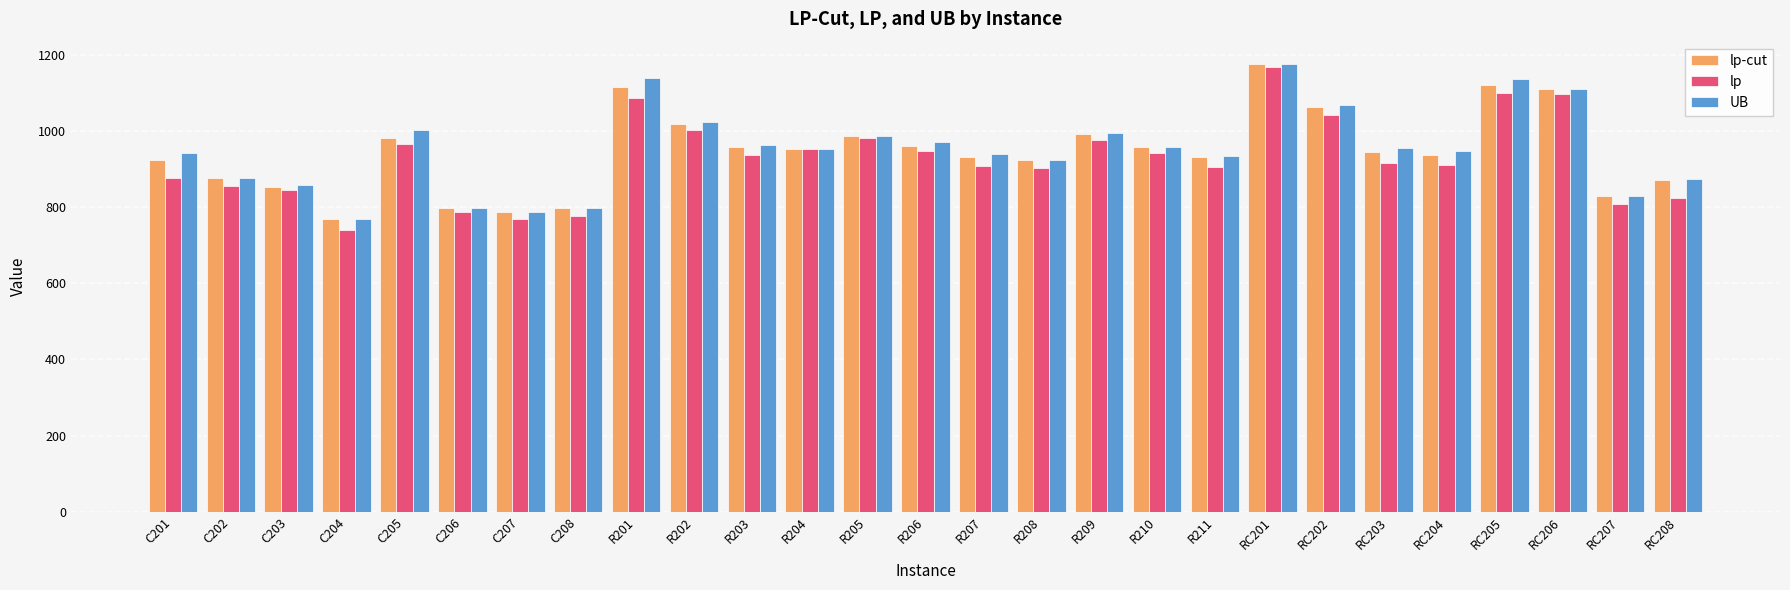

True or false: UB has a value of 797.7 at C208.

True